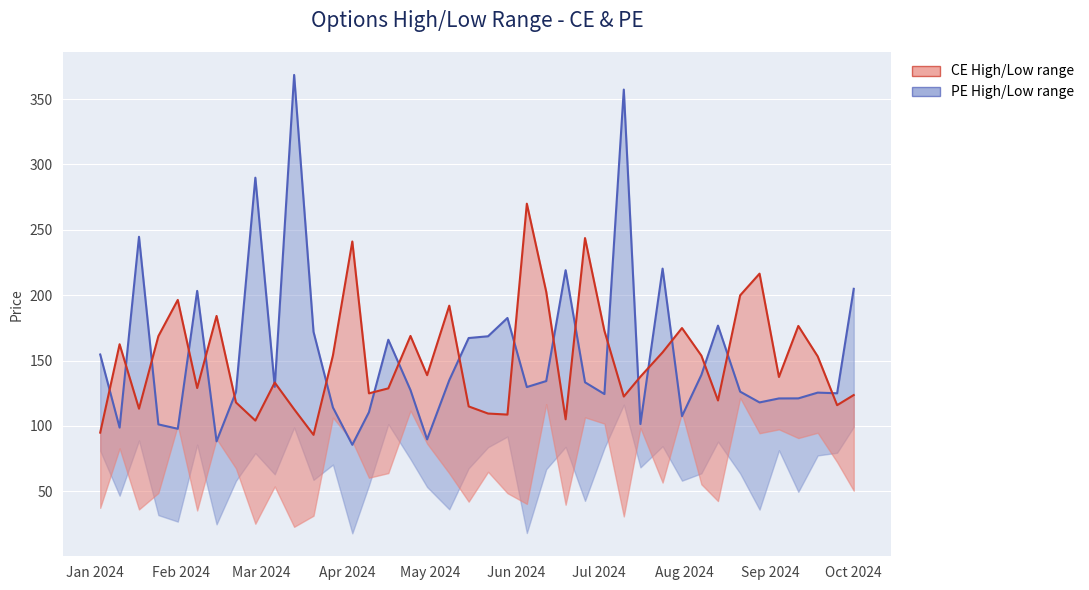

Where is CE.Low nearest to the value 181?

Jul 2024